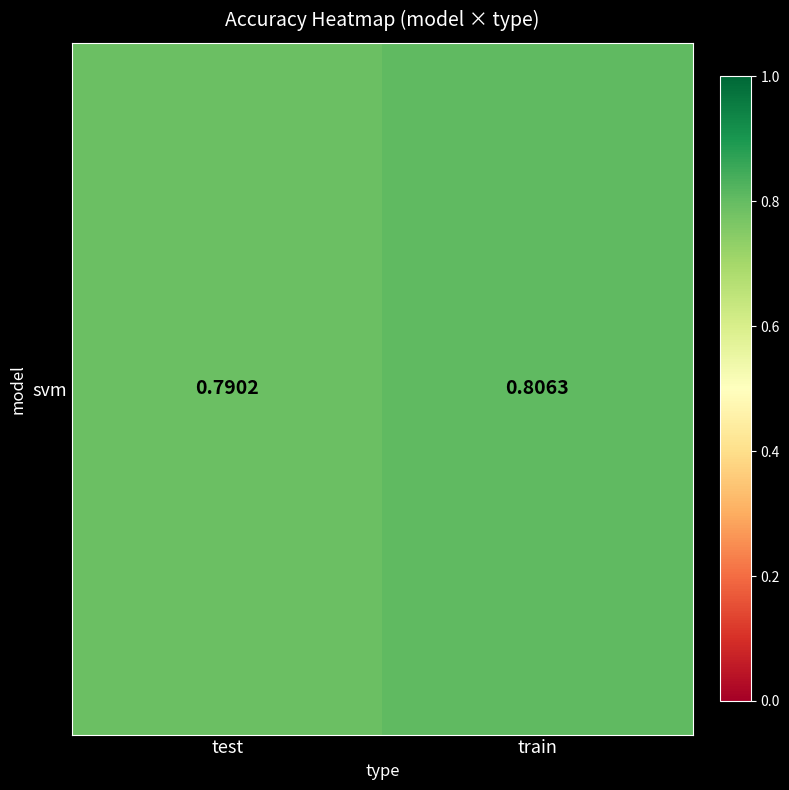

List the labels in order of value, largest first.

train, test